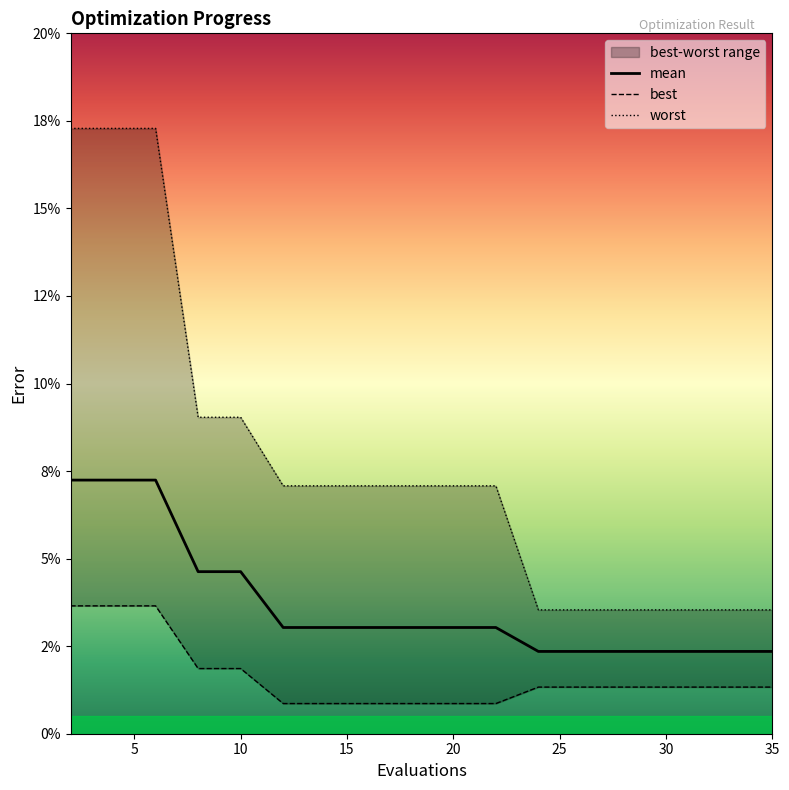

Which series has the largest total across all categories?

worst